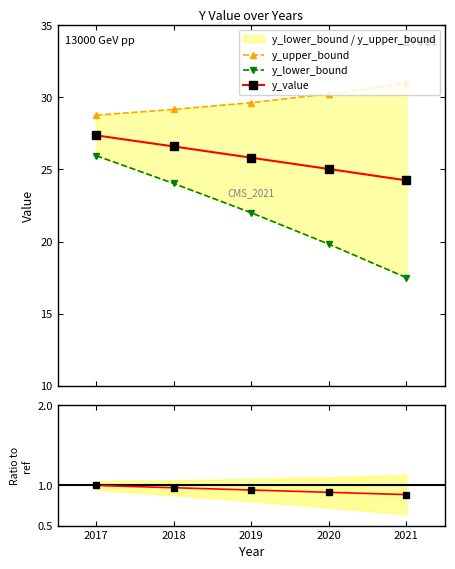

Does the chart have visible grid lines?

No